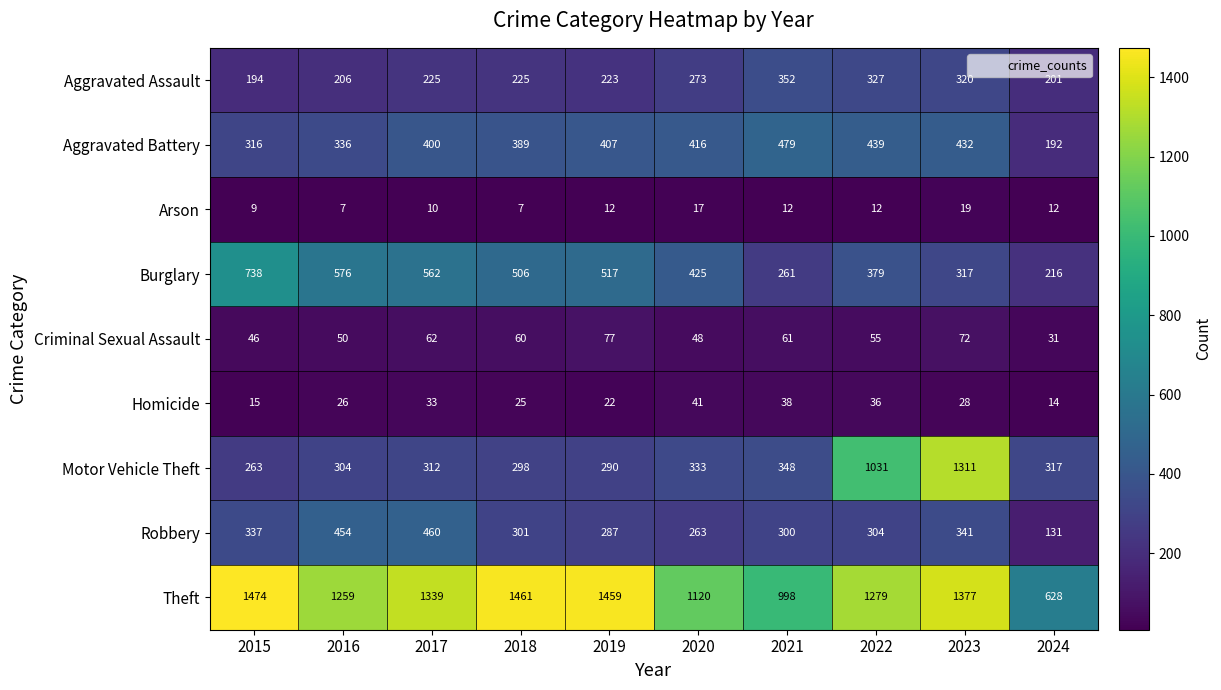

Is the value of Burglary at 2020 greater than the value of Homicide at 2020?

Yes